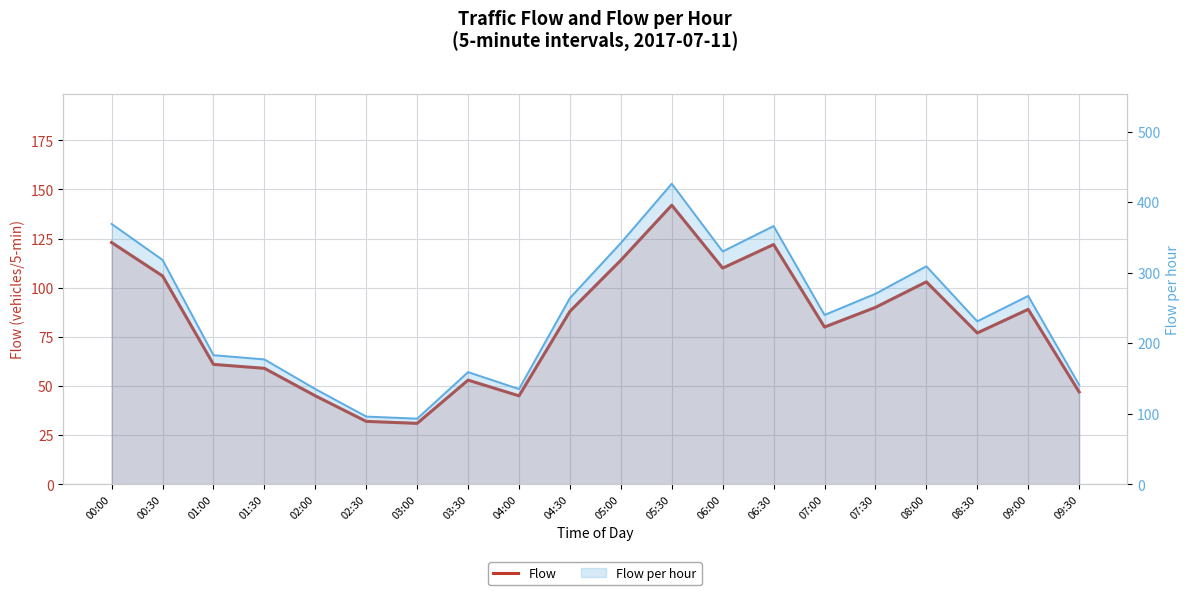

Rank the series by their maximum value, from lowest to highest.

Flow, Flow per hour